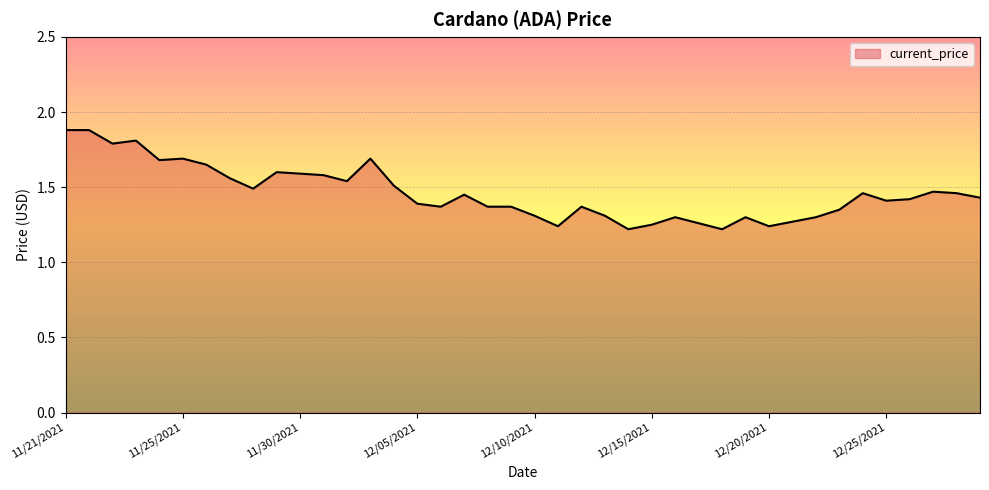

What is the difference between the maximum and minimum values?

0.7